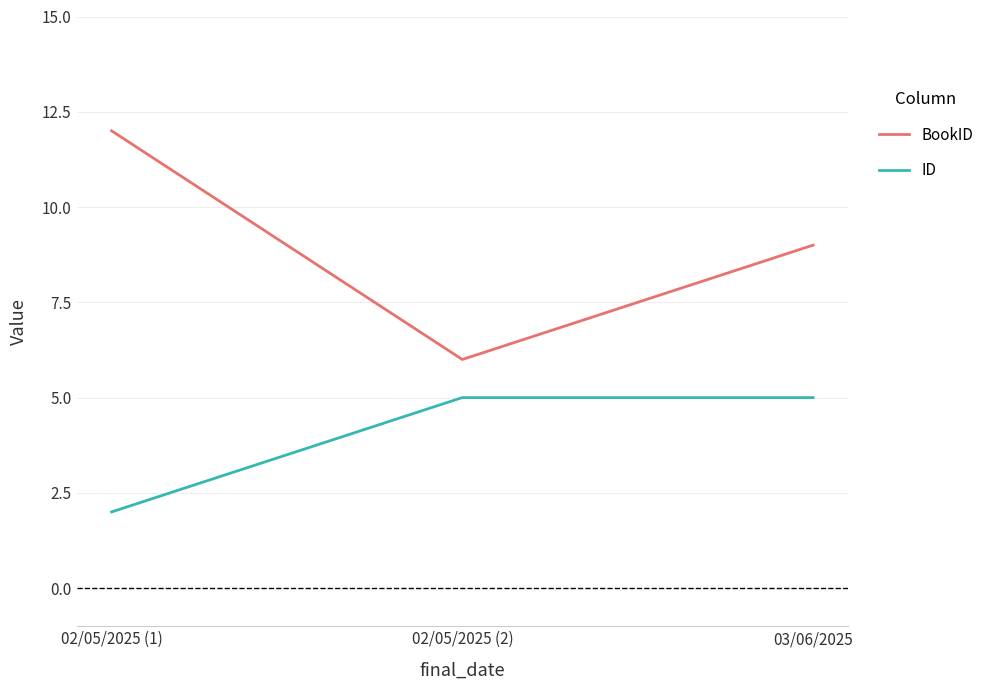

What position from the left is 02/05/2025 (2)?

2